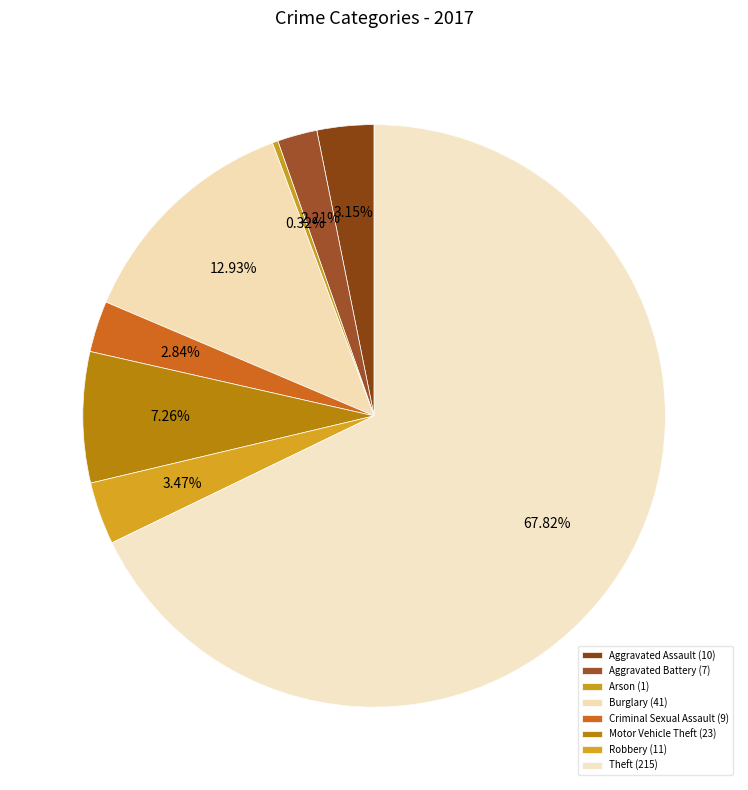

Count the number of slices in the pie.

8